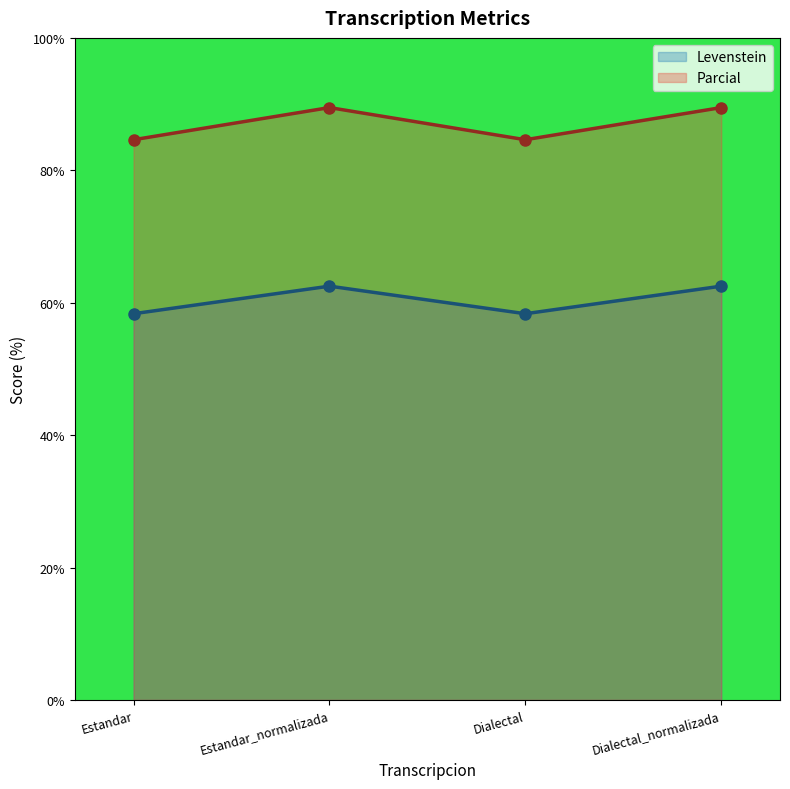

At Estandar, list the series in order from smallest to largest.

Levenstein, Parcial